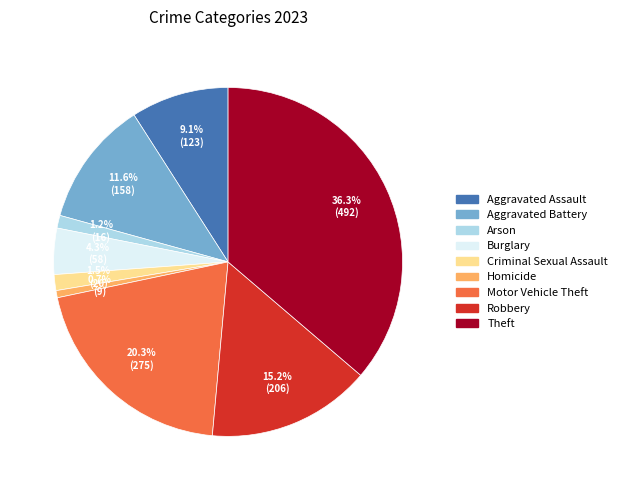

Approximately how many times larger is the value at Motor Vehicle Theft compared to Aggravated Assault?

2.2